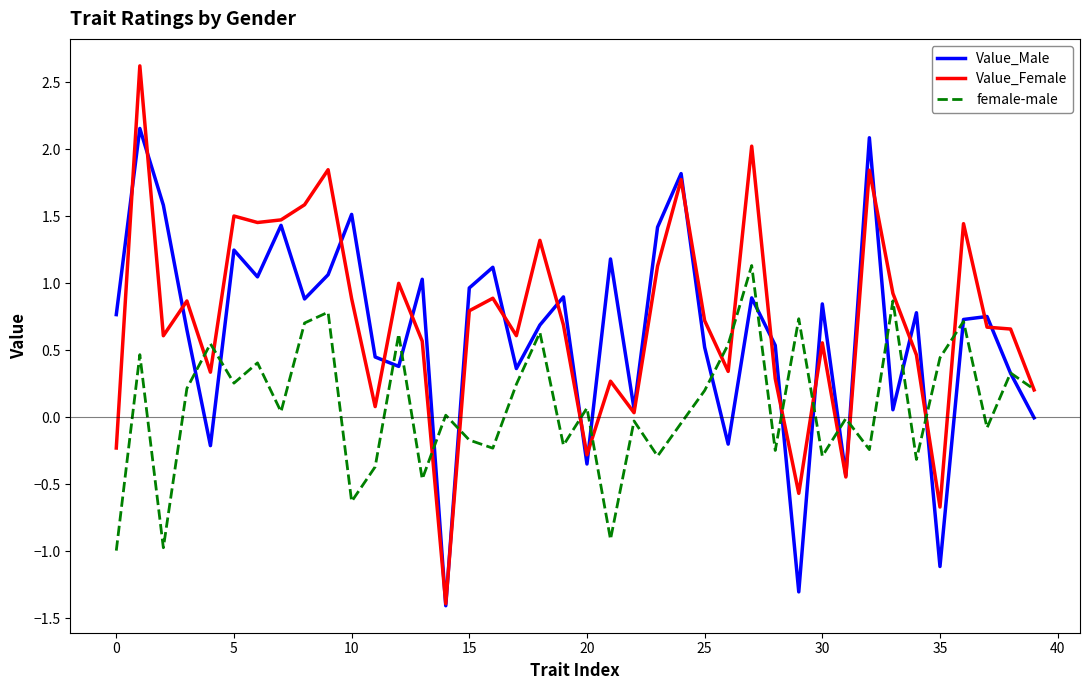

How many distinct data groups are displayed?

3